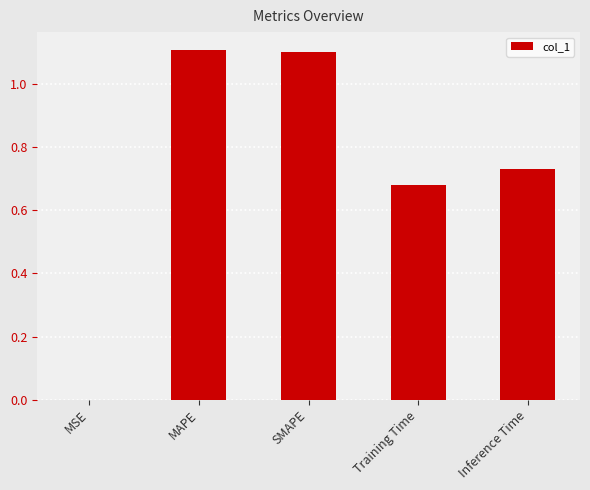

The chart shows a value of 1.7 at MAPE. True or false?

False